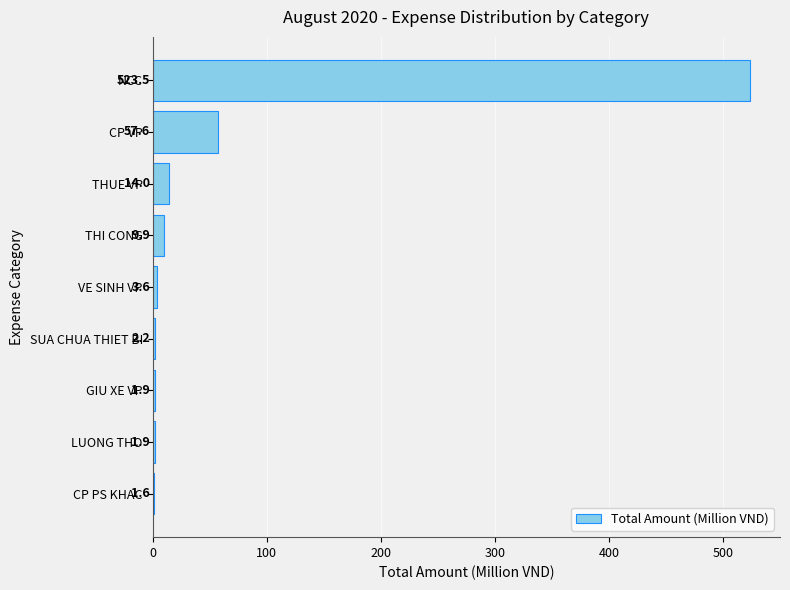

What is the sum of all values?

616.4